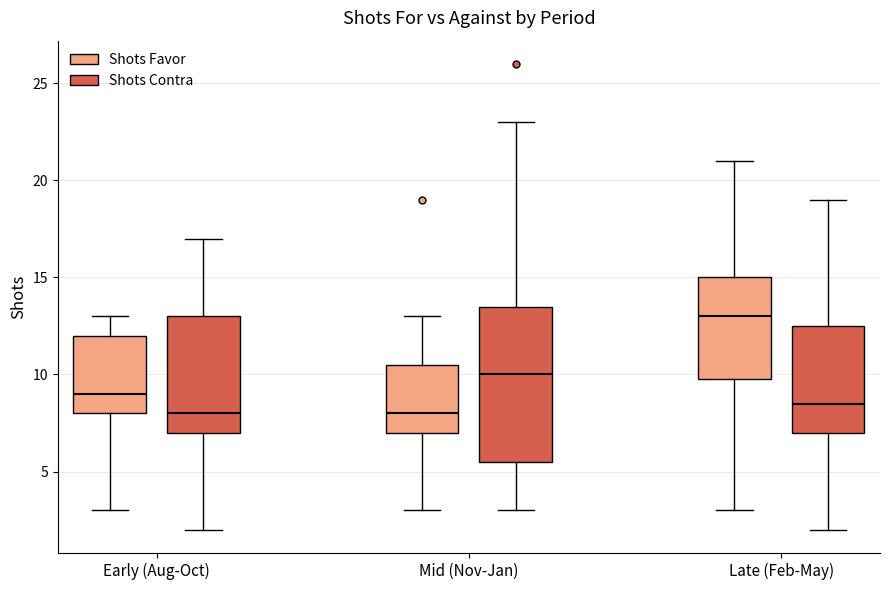

Reading left to right, transcribe this box plot: for each box, give where its median line is, the range the box spans, and where its two whiskers end, as read against the y-axis. The values are not printed on the chart, so give them approximately, as read against the axis.

Early (Aug-Oct) (Shots Favor): median 9.0, box 8.0 to 12.0, whiskers 3.0 to 13.0
Early (Aug-Oct) (Shots Contra): median 8.0, box 7.0 to 13.0, whiskers 2.0 to 17.0
Mid (Nov-Jan) (Shots Favor): median 8.0, box 7.0 to 10.5, whiskers 3.0 to 13.0
Mid (Nov-Jan) (Shots Contra): median 10.0, box 5.5 to 13.5, whiskers 3.0 to 23.0
Late (Feb-May) (Shots Favor): median 13.0, box 10.0 to 15.0, whiskers 3.0 to 21.0
Late (Feb-May) (Shots Contra): median 8.5, box 7.0 to 12.5, whiskers 2.0 to 19.0